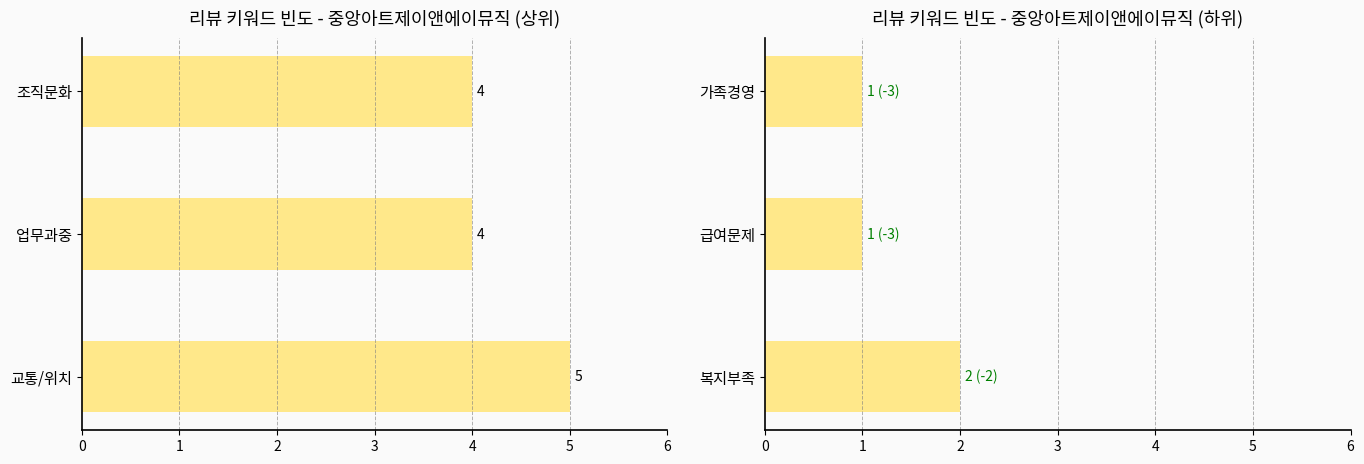

How many 리뷰 키워드 빈도 - 중앙아트제이앤에이뮤직 (하위) values are between 1 and 2?

3